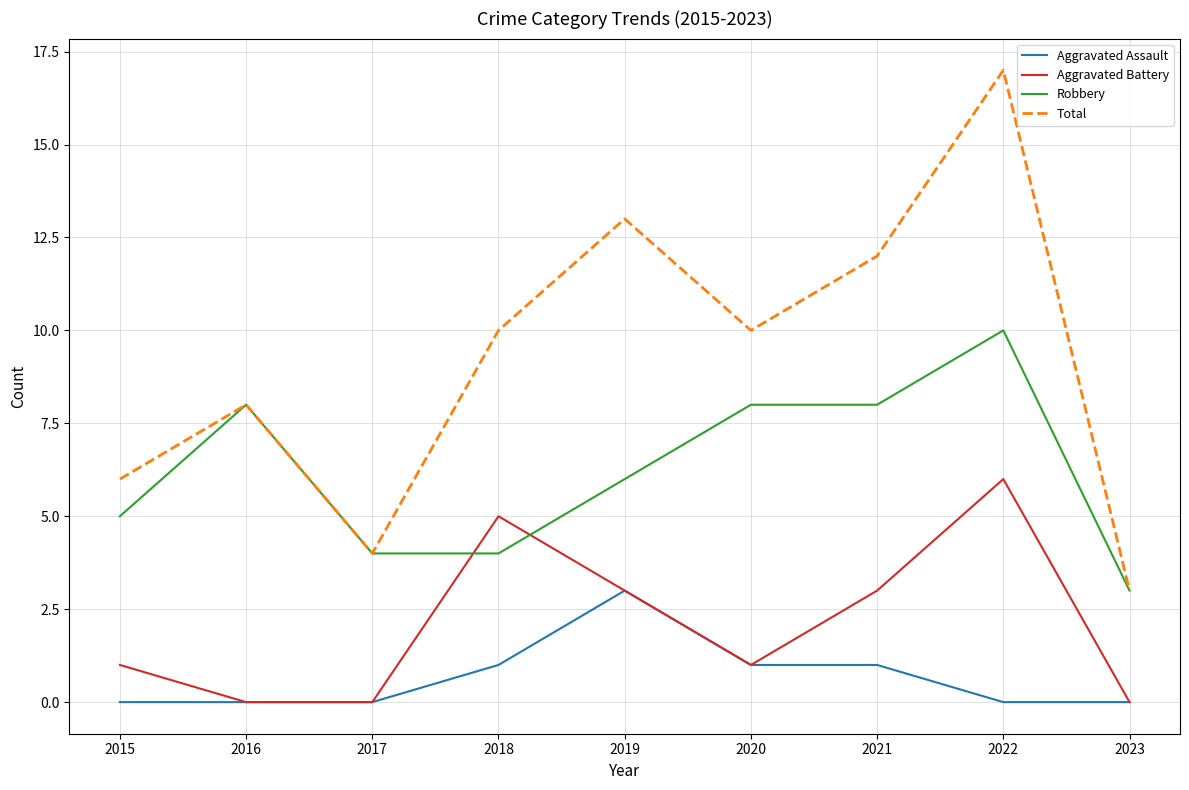

Reading right to left, extract all data points from this chart.

Aggravated Assault: 2023=0	2022=0	2021=1	2020=1	2019=3	2018=1	2017=0	2016=0	2015=0
Aggravated Battery: 2023=0	2022=6	2021=3	2020=1	2019=3	2018=5	2017=0	2016=0	2015=1
Robbery: 2023=3	2022=10	2021=8	2020=8	2019=6	2018=4	2017=4	2016=8	2015=5
Total: 2023=3	2022=17	2021=12	2020=10	2019=13	2018=10	2017=4	2016=8	2015=6